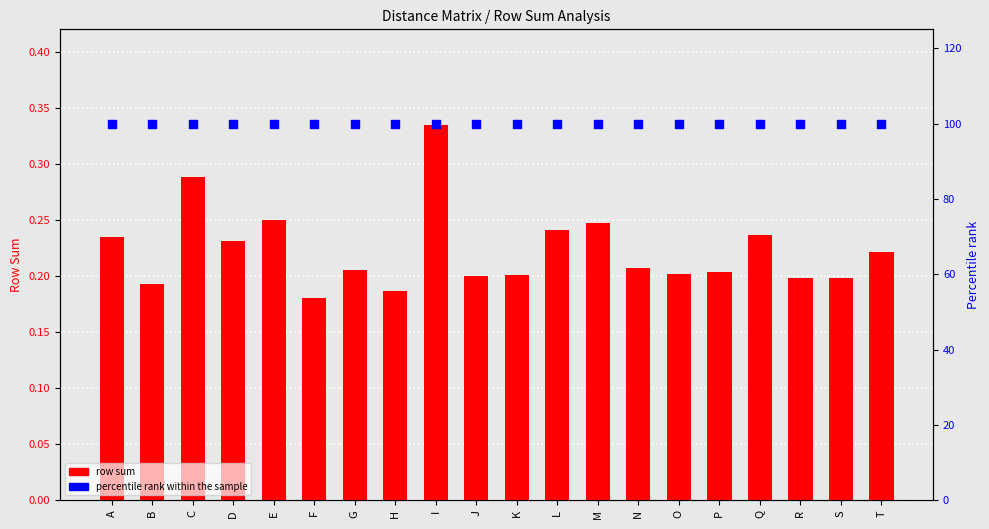

Which series contains the lowest Y value?

row sum